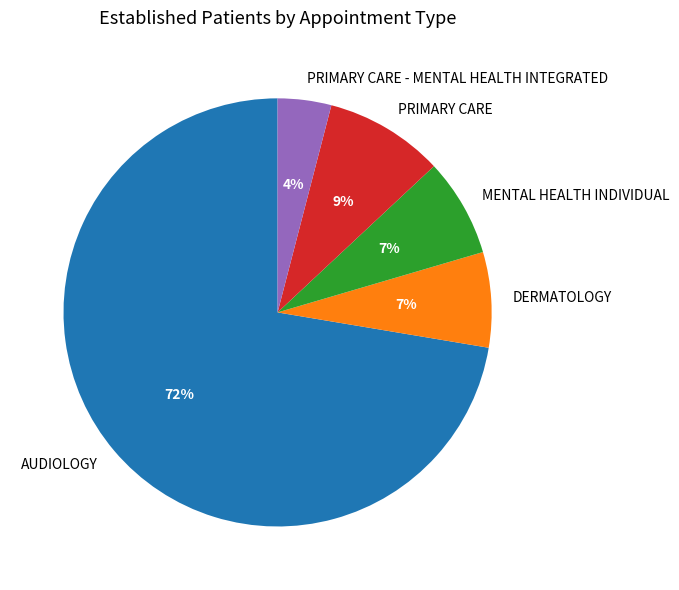

Combined, do AUDIOLOGY and PRIMARY CARE account for over 50%?

Yes